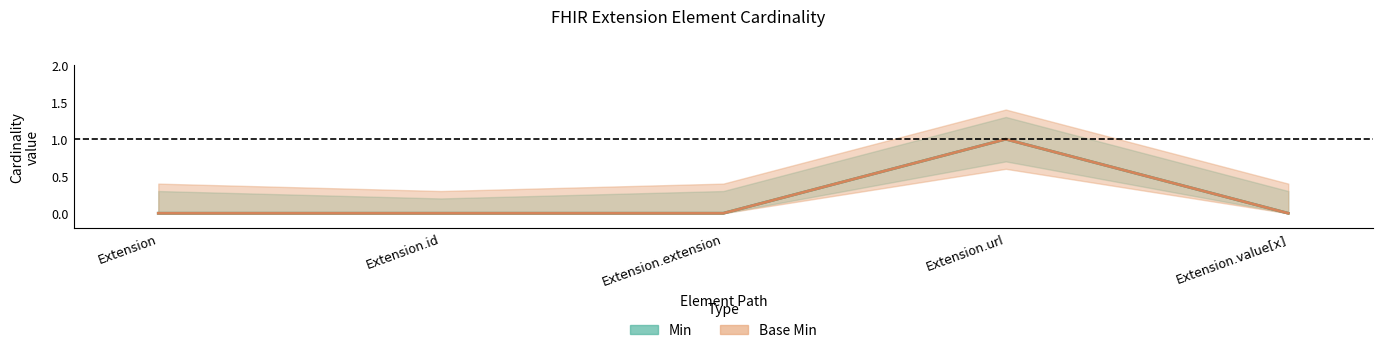

Between Extension.value[x] and Extension.id, which is larger?

Extension.value[x]